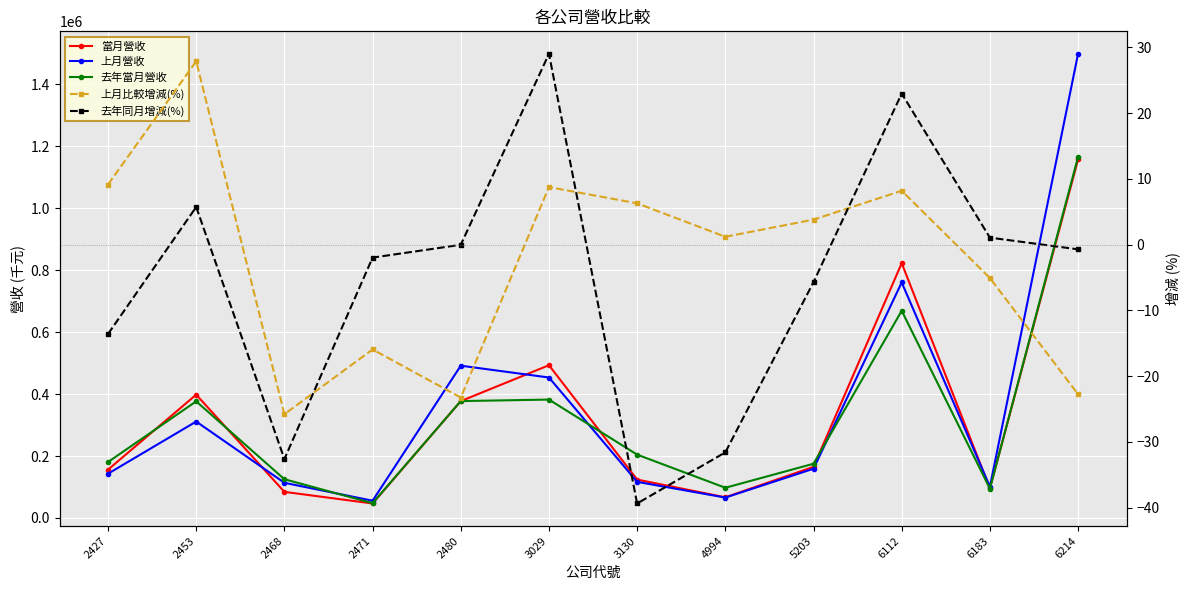

What are all the series names shown in the legend?

當月營收, 上月營收, 去年當月營收, 上月比較增減(%), 去年同月增減(%)